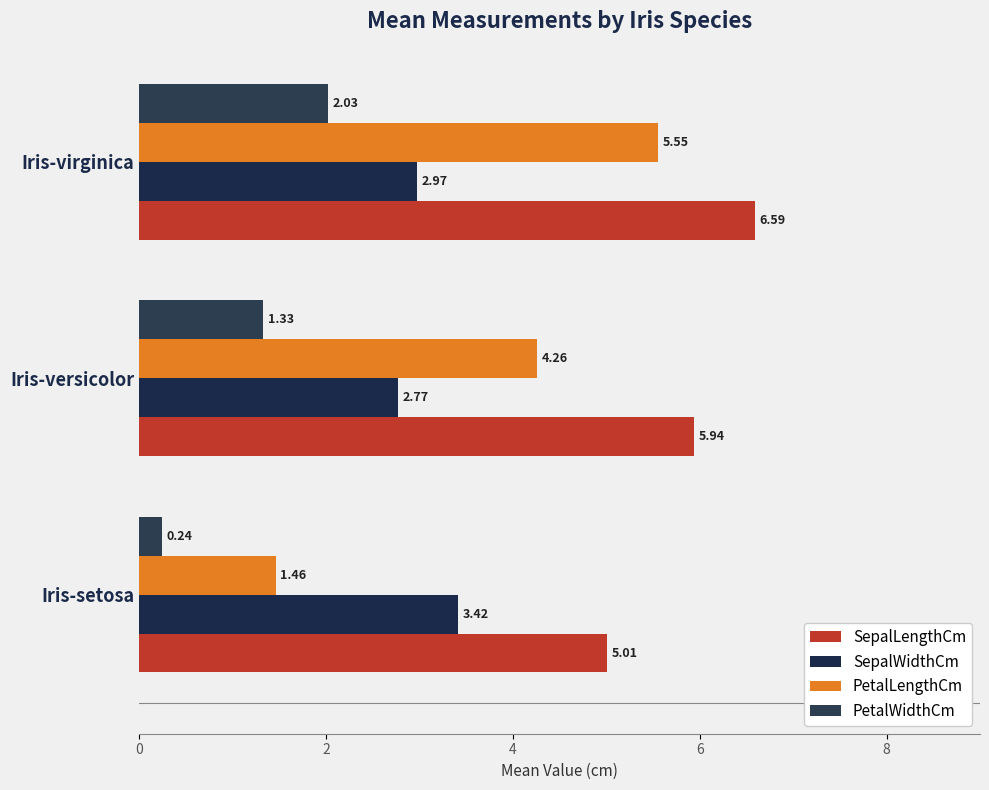

What are all the series names shown in the legend?

SepalLengthCm, SepalWidthCm, PetalLengthCm, PetalWidthCm